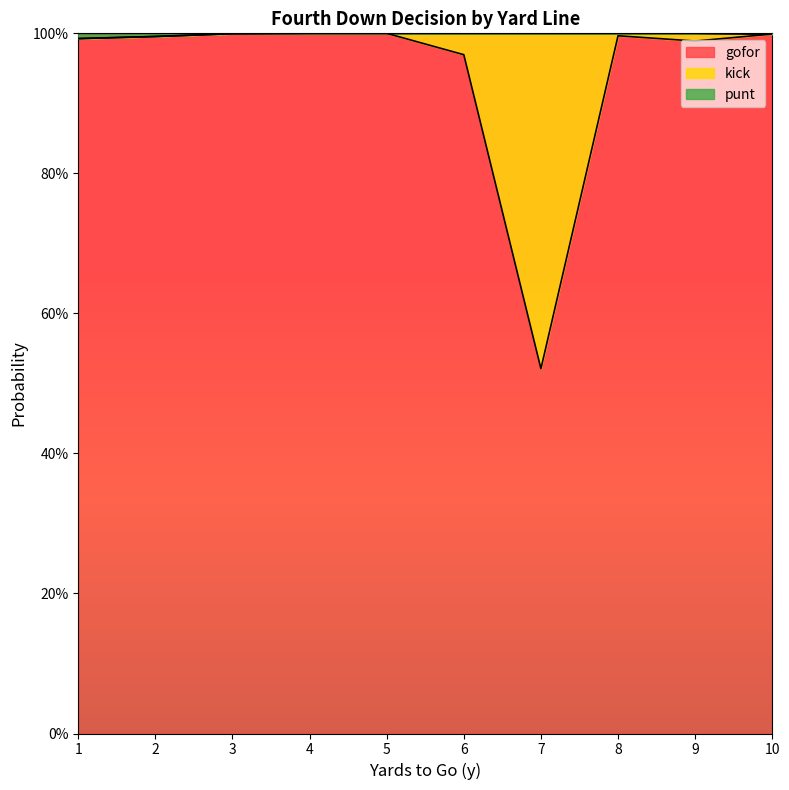

What is the value of the gofor point at the 3rd from the left?

1.0